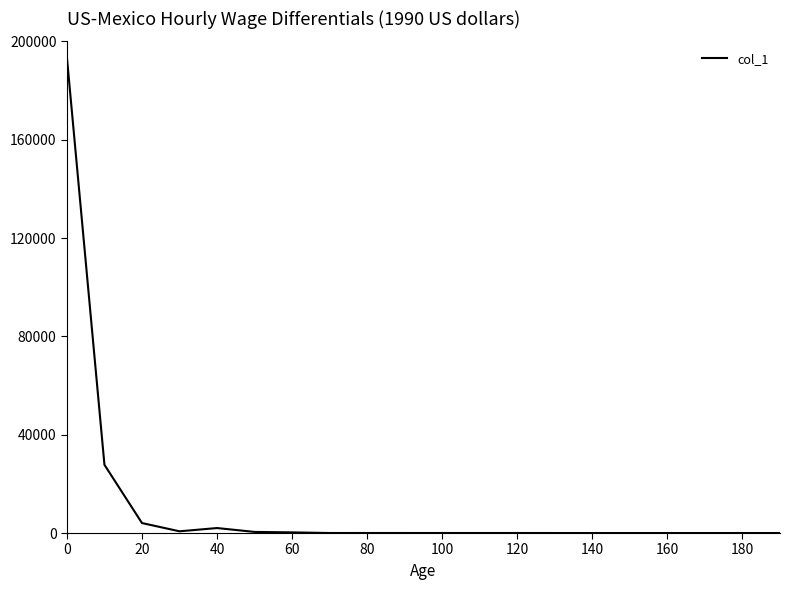

What is the difference between the maximum and minimum values?

193441